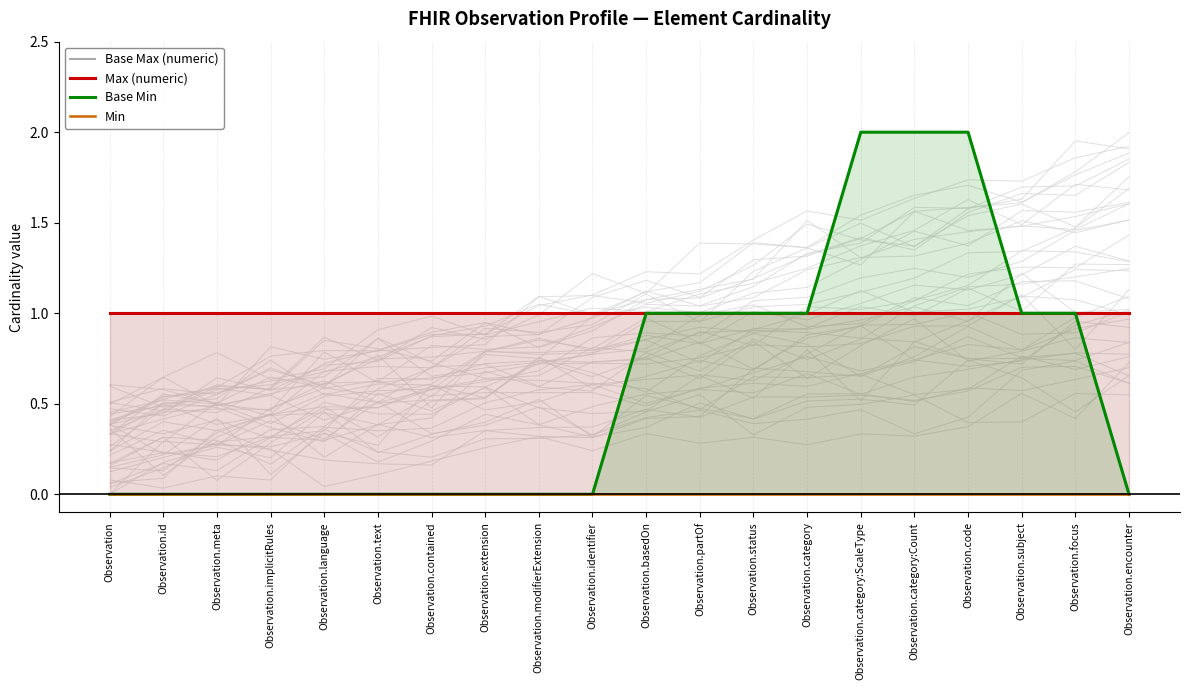

True or false: Base Min has a value of 1 at Observation.encounter.

False